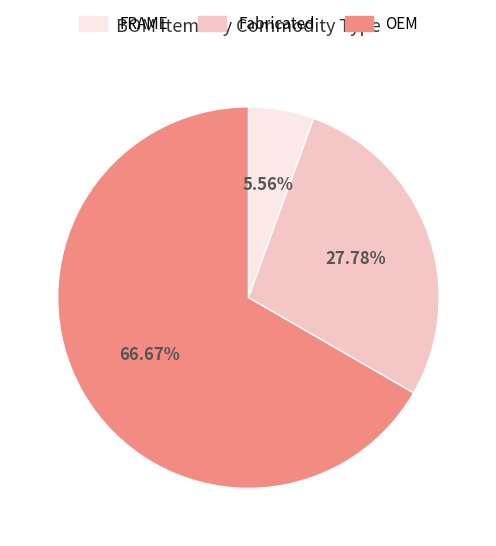

What is the largest slice in the pie chart?

OEM